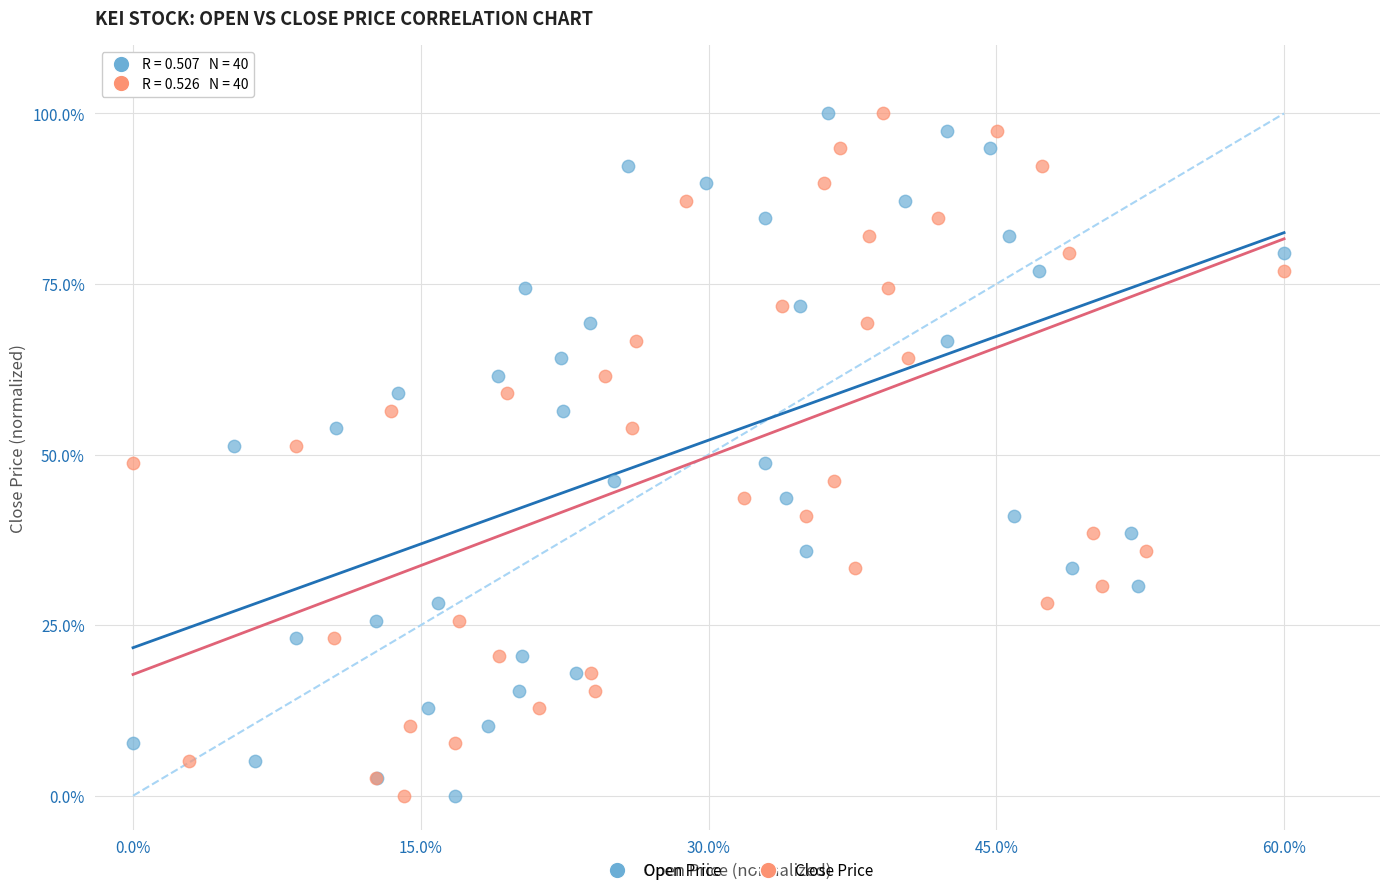

What are all the series names shown in the legend?

Open Price, Close Price